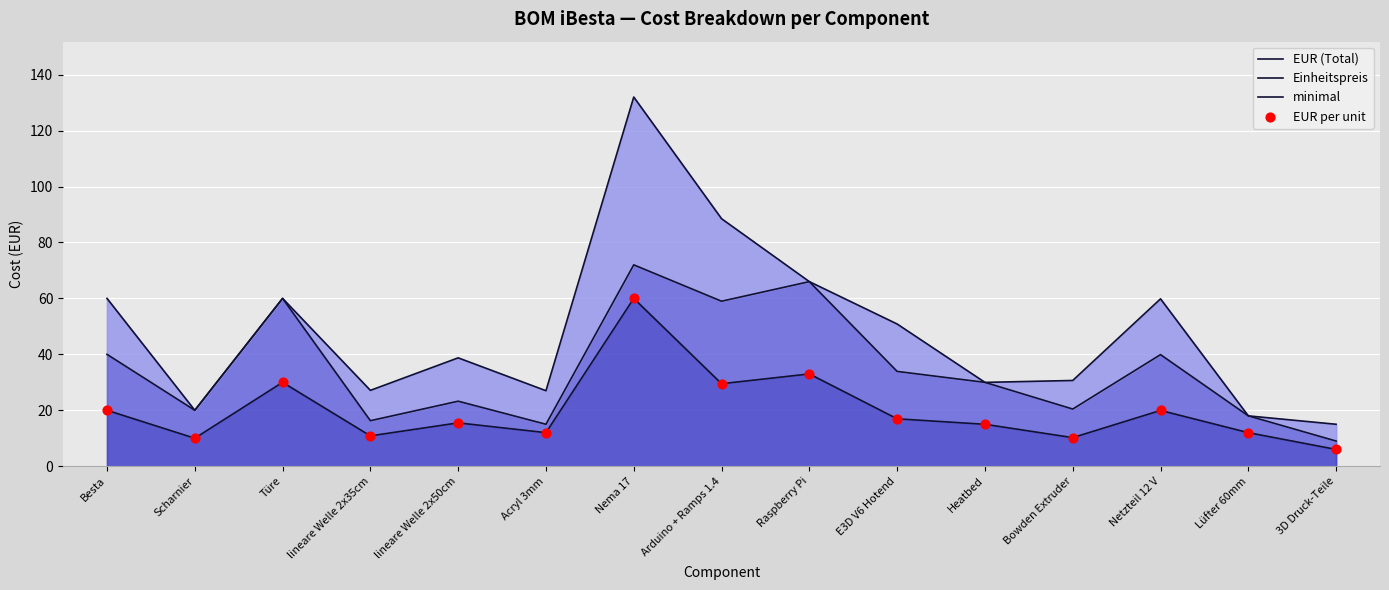

What is the total value across all series at Arduino + Ramps 1.4?

206.5